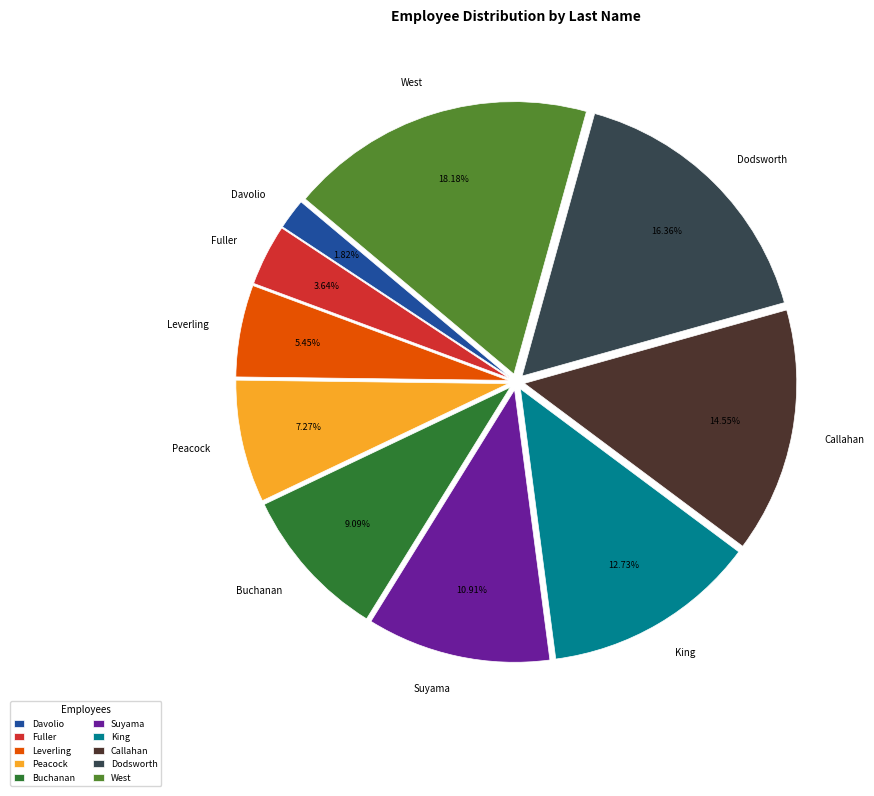

To the nearest percent, what is the combined percentage of Buchanan and Davolio?

11%